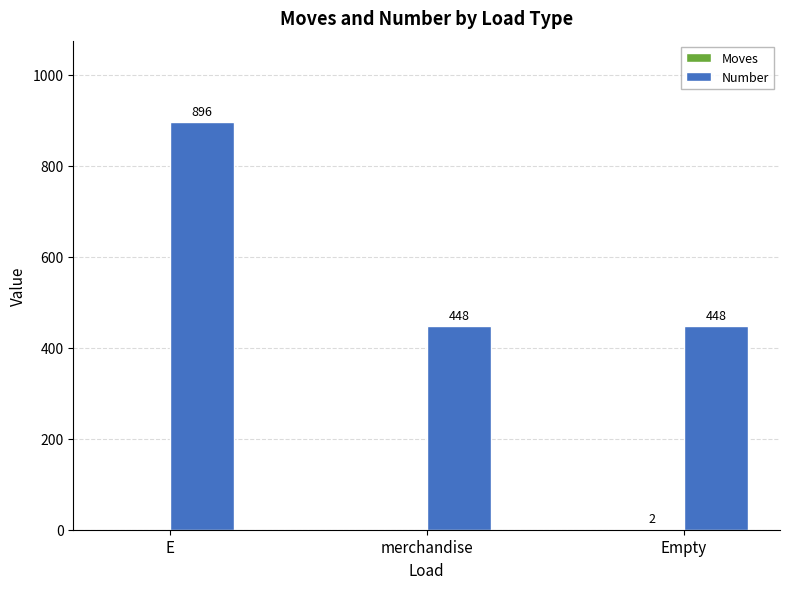

Which series has the largest total across all categories?

Number